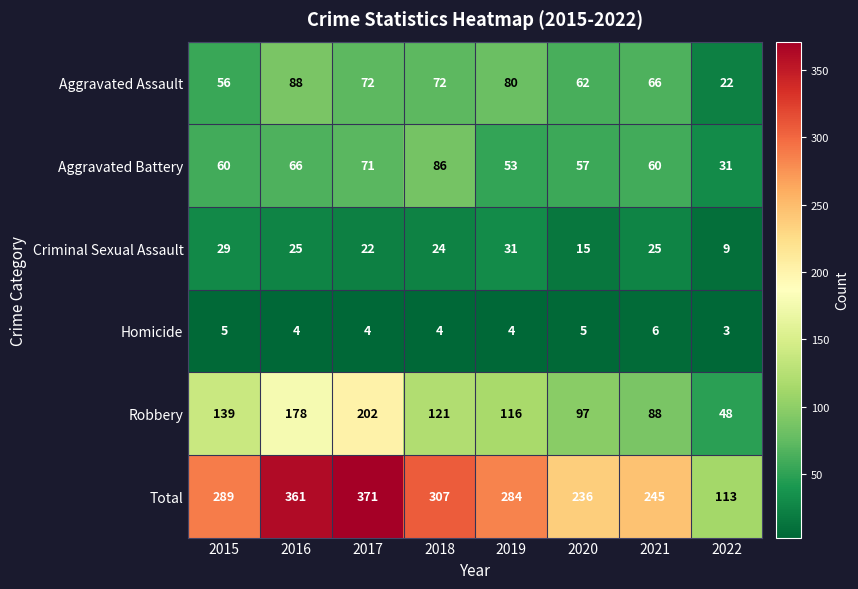

At which category is the sum across all series the highest?

2017